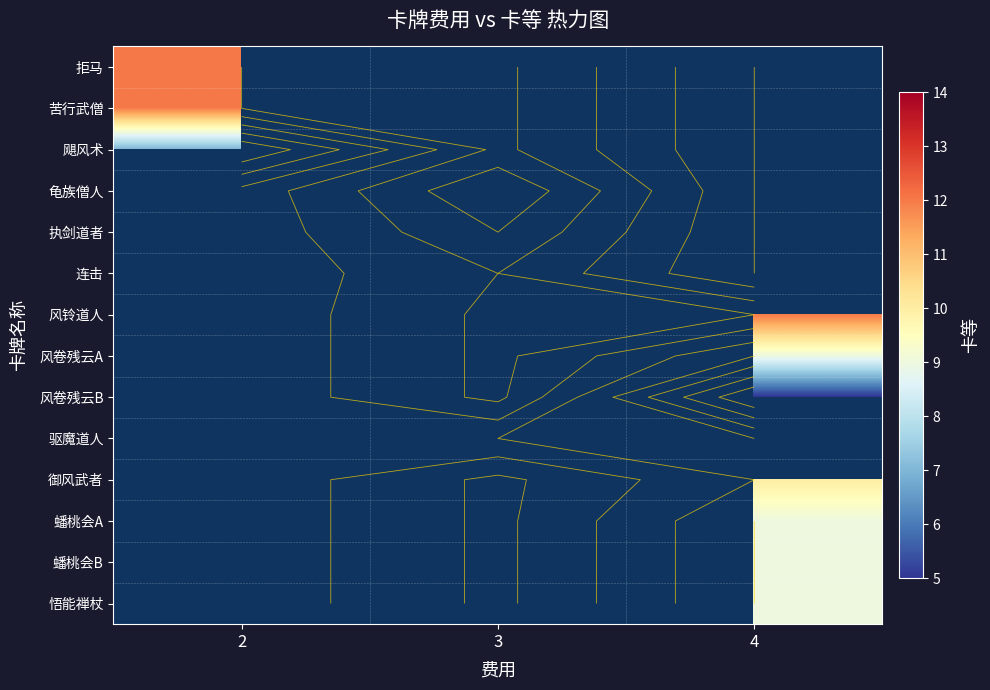

List the series in order of their peak value, lowest first.

飓风术, 龟族僧人, 执剑道者, 连击, 风铃道人, 风卷残云A, 风卷残云B, 驱魔道人, 御风武者, 蟠桃会A, 蟠桃会B, 悟能禅杖, 拒马, 苦行武僧